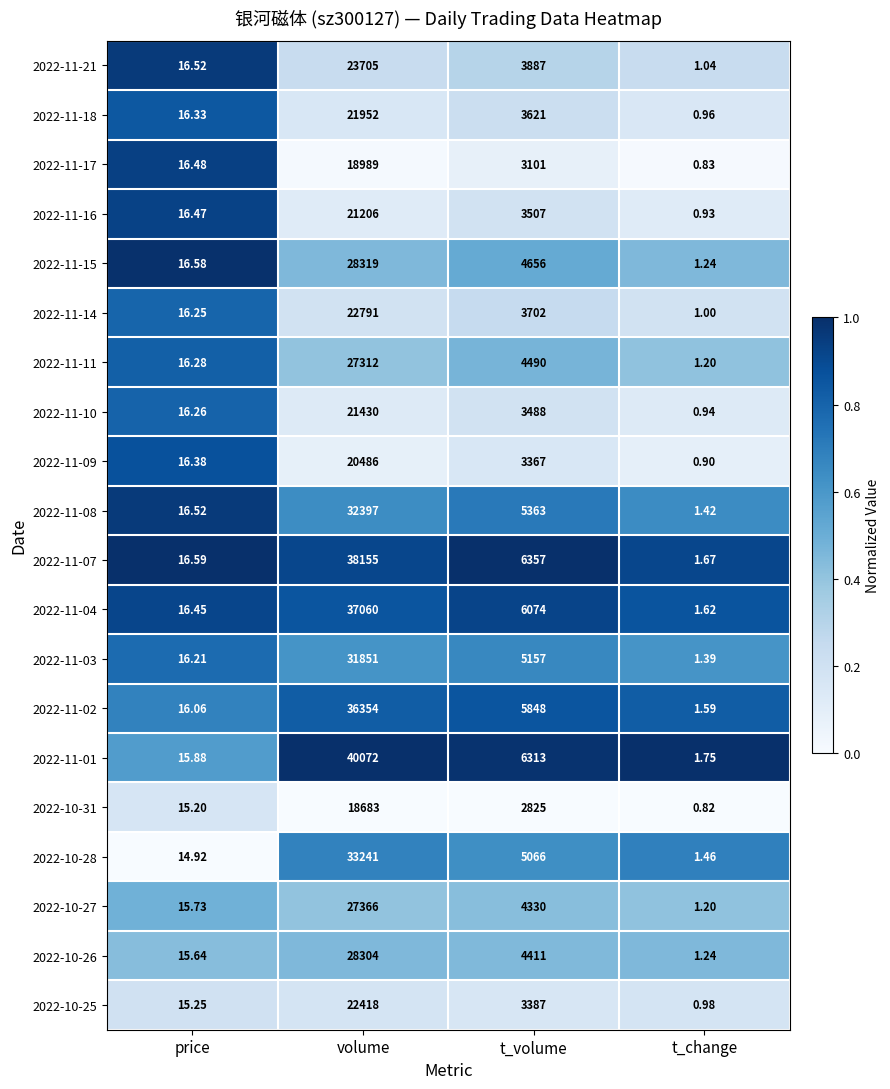

At which category is the sum across all series the highest?

volume